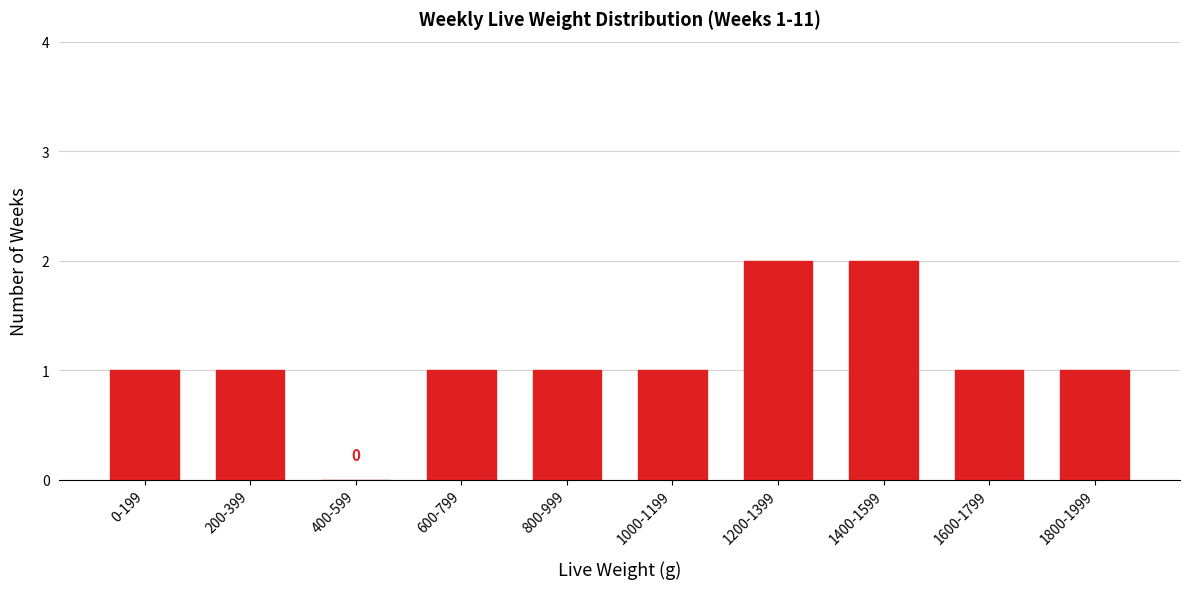

Reading left to right, list all the values displayed in this chart.

0-199=1	200-399=1	400-599=0	600-799=1	800-999=1	1000-1199=1	1200-1399=2	1400-1599=2	1600-1799=1	1800-1999=1